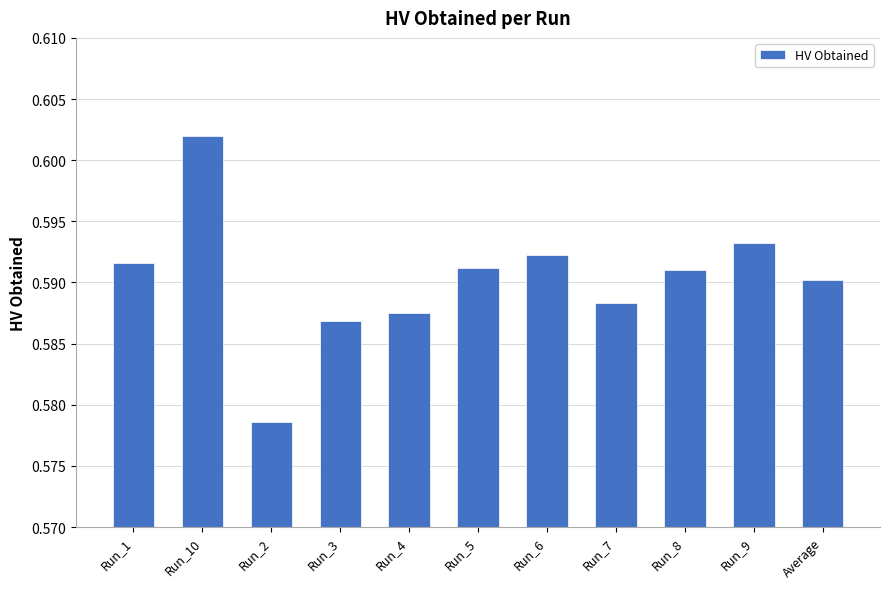

Which has a higher value, Run_10 or Run_6?

Run_10